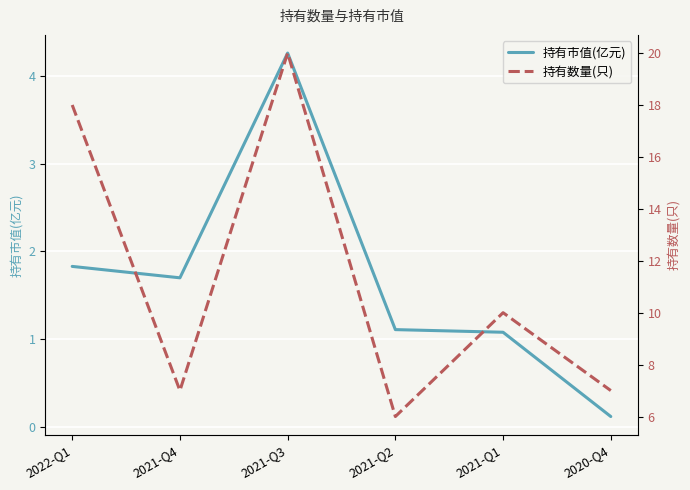

How many categories are shown in the chart?

6